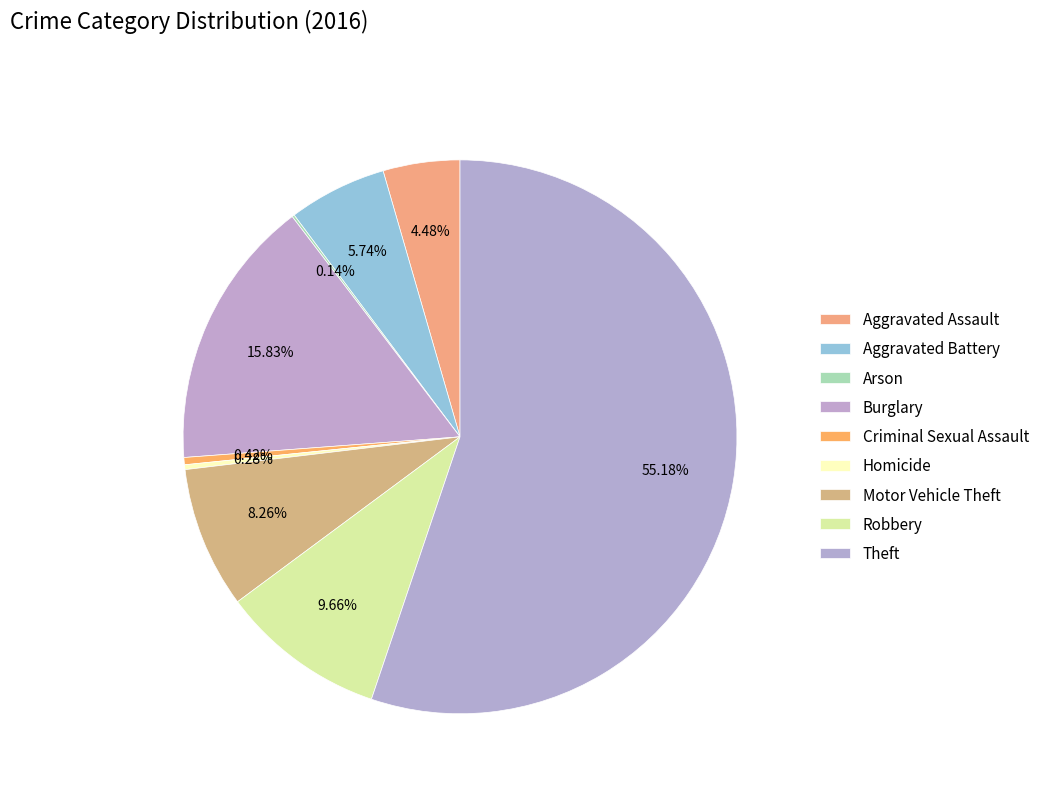

What percentage is the Aggravated Battery slice, to the nearest percent?

6%